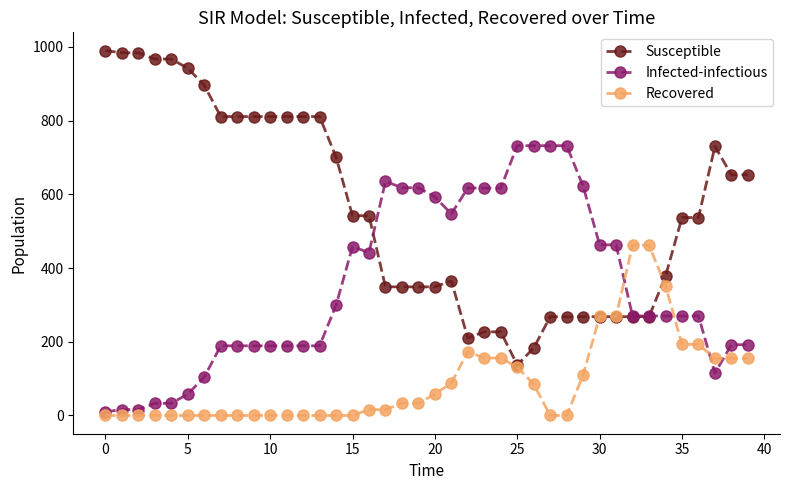

Which series has the largest total across all categories?

Susceptible